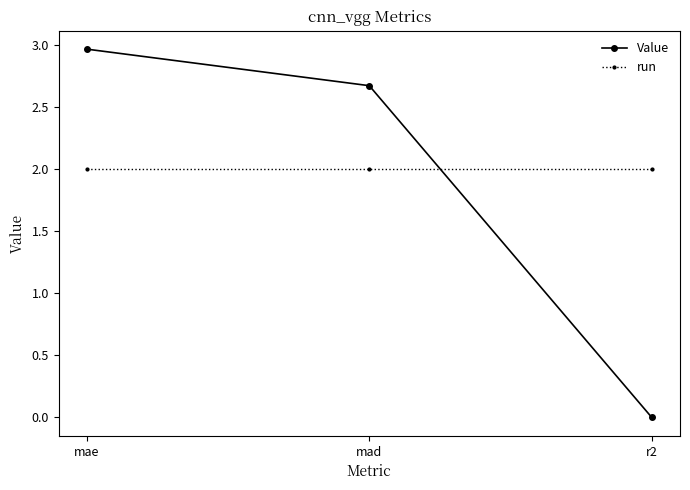

What is the difference between the maximum and second lowest values in the Value series?

0.3